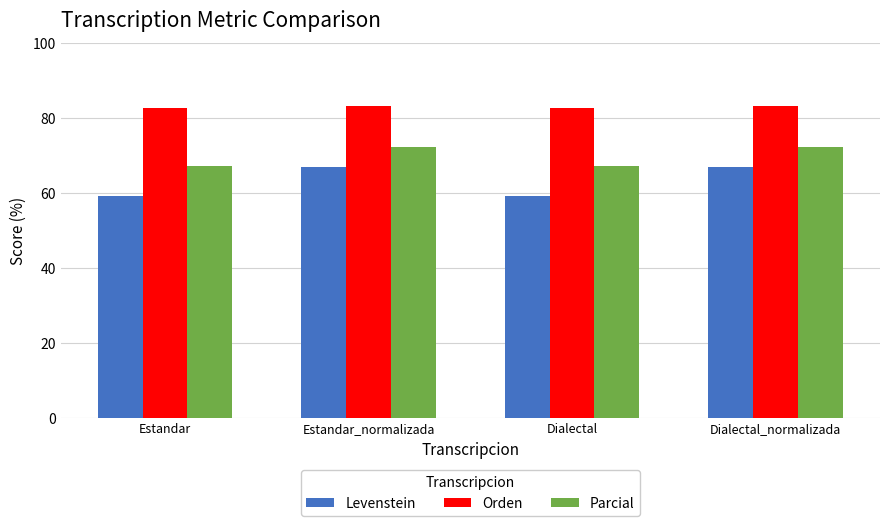

How many values in the Levenstein series are below 67?

2